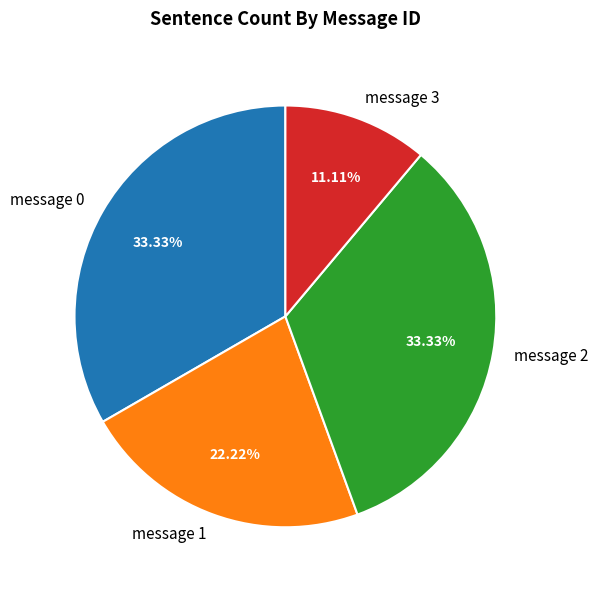

Is there any slice that represents more than half of the pie?

No